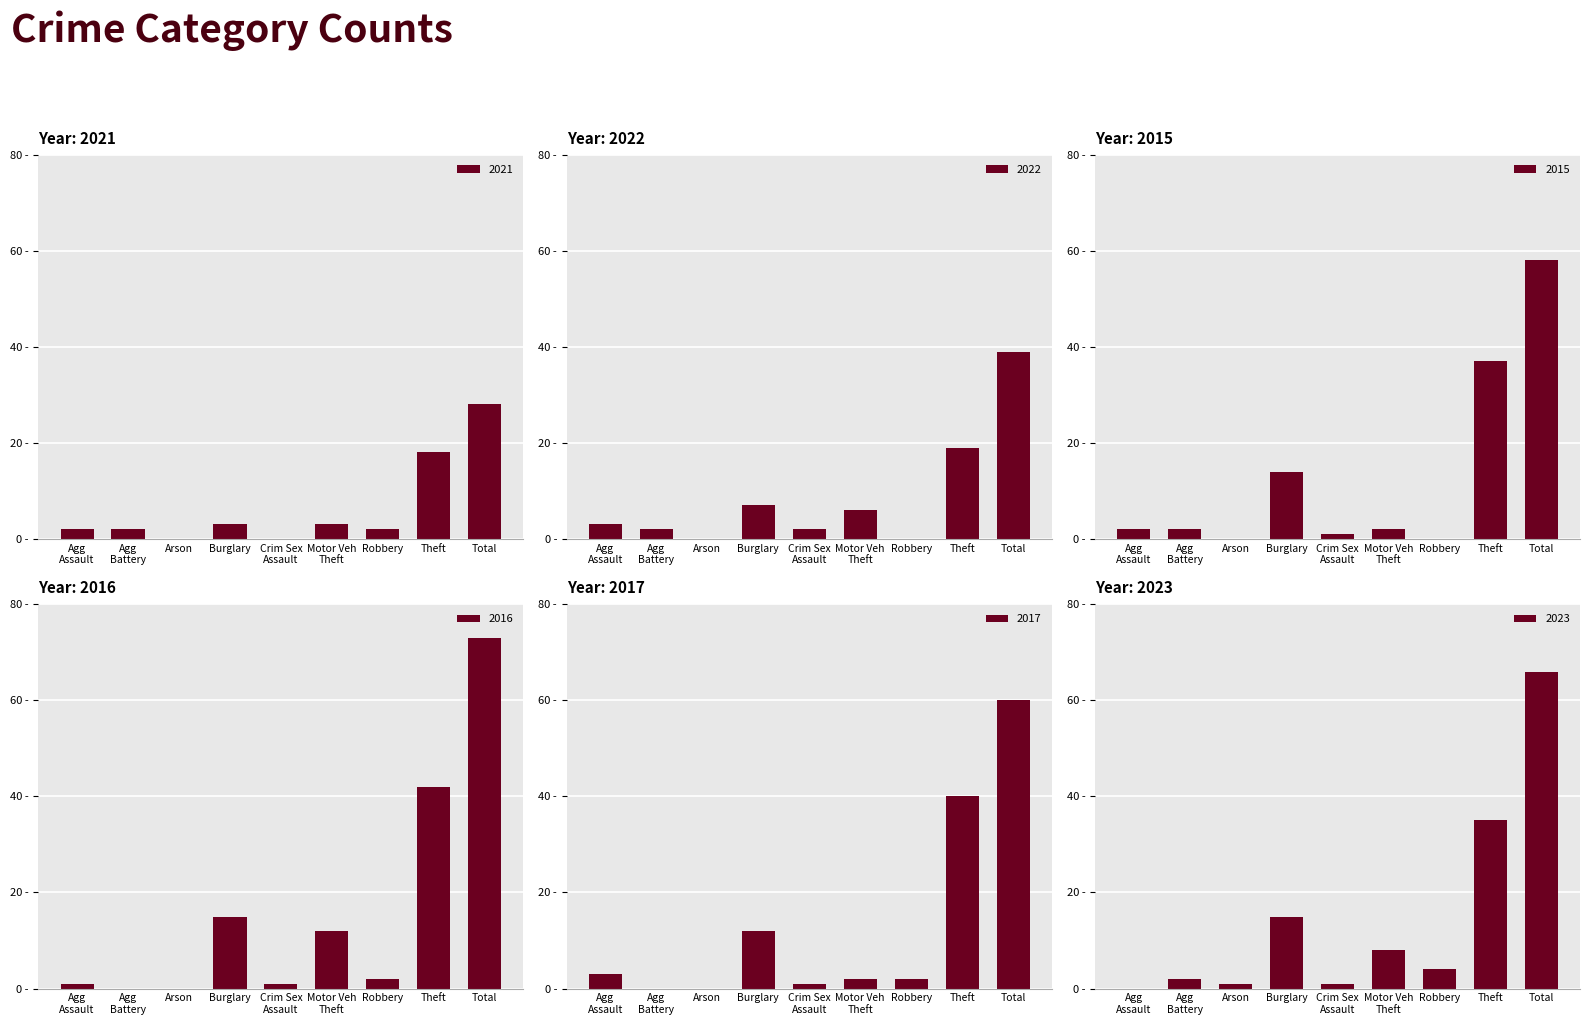

Are the bars grouped side by side (vs. stacked)?

Yes